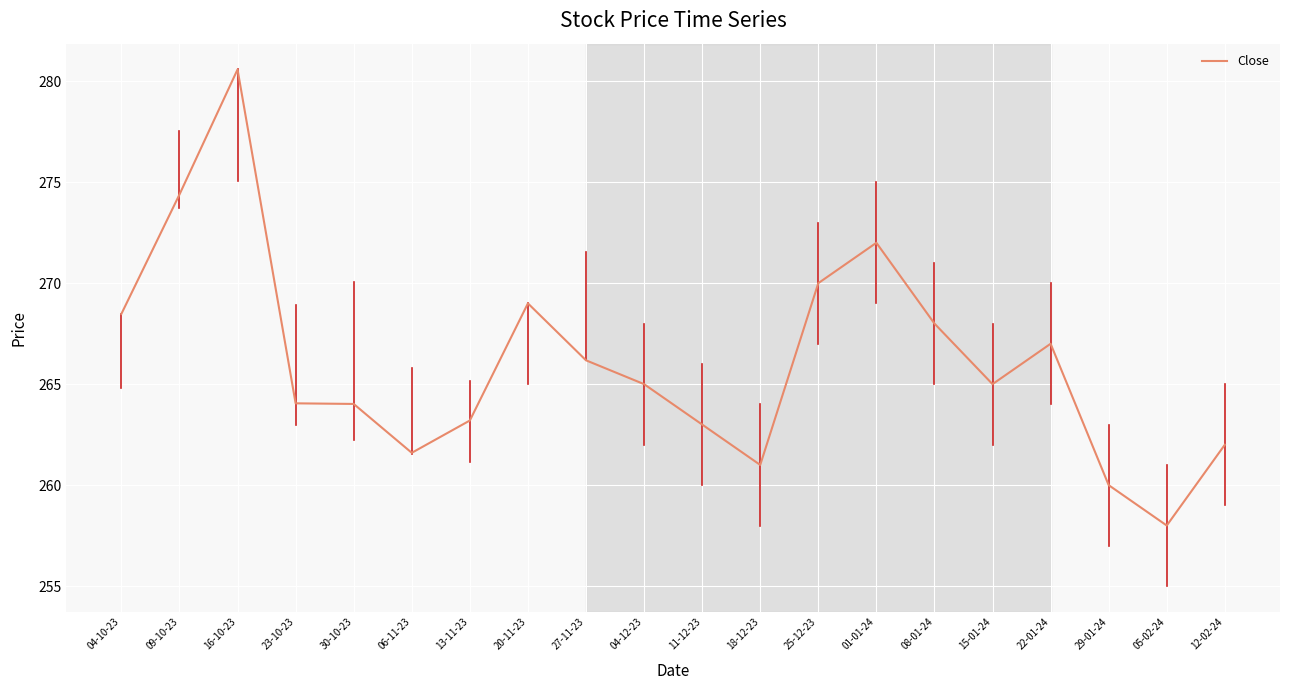

Read the value at 13-11-23.

263.2